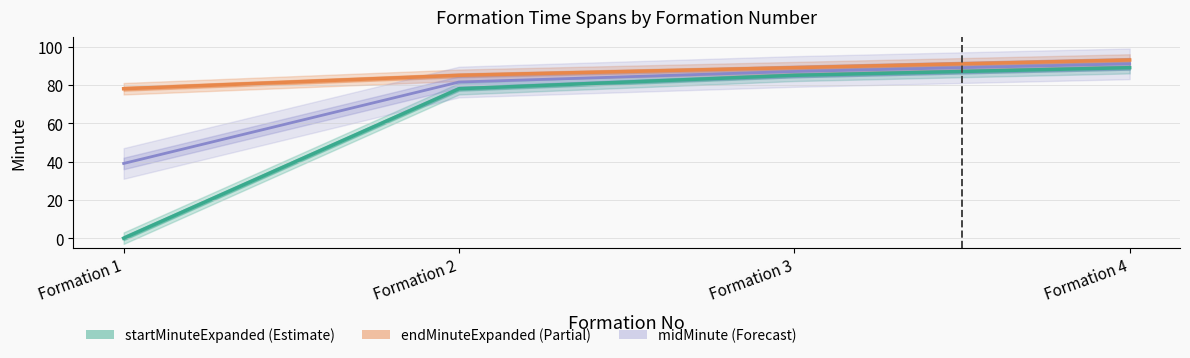

What is the value of the midMinute (band) point at the 4th from the left?

91.0